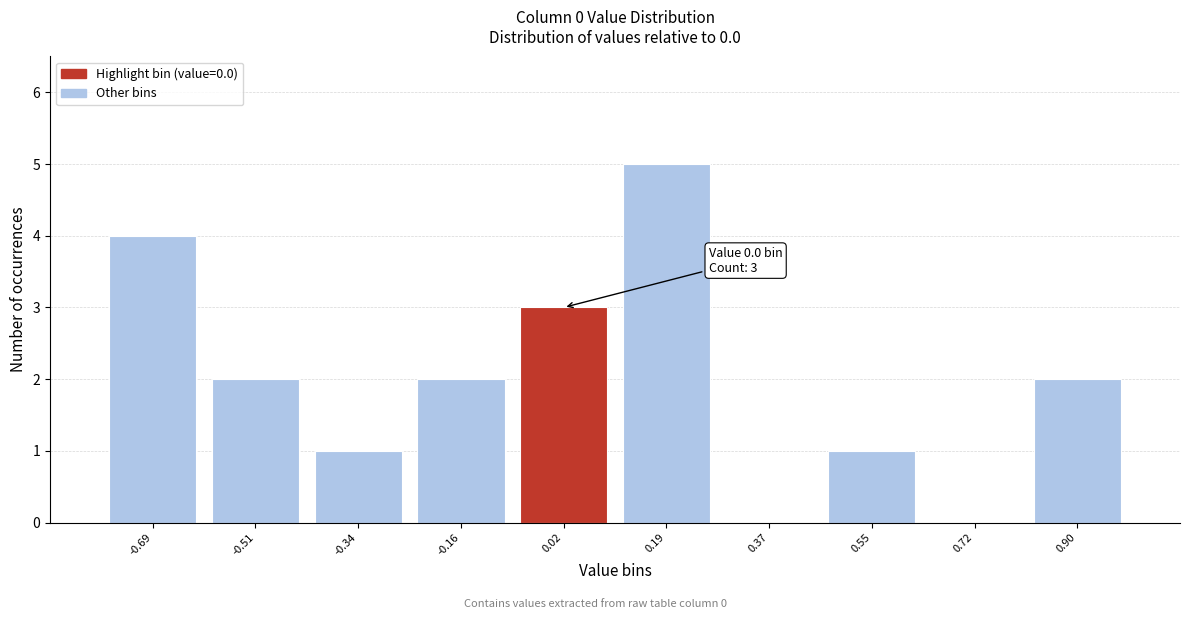

Over which range of the x-axis is the bar tallest?

0.10 to 0.28